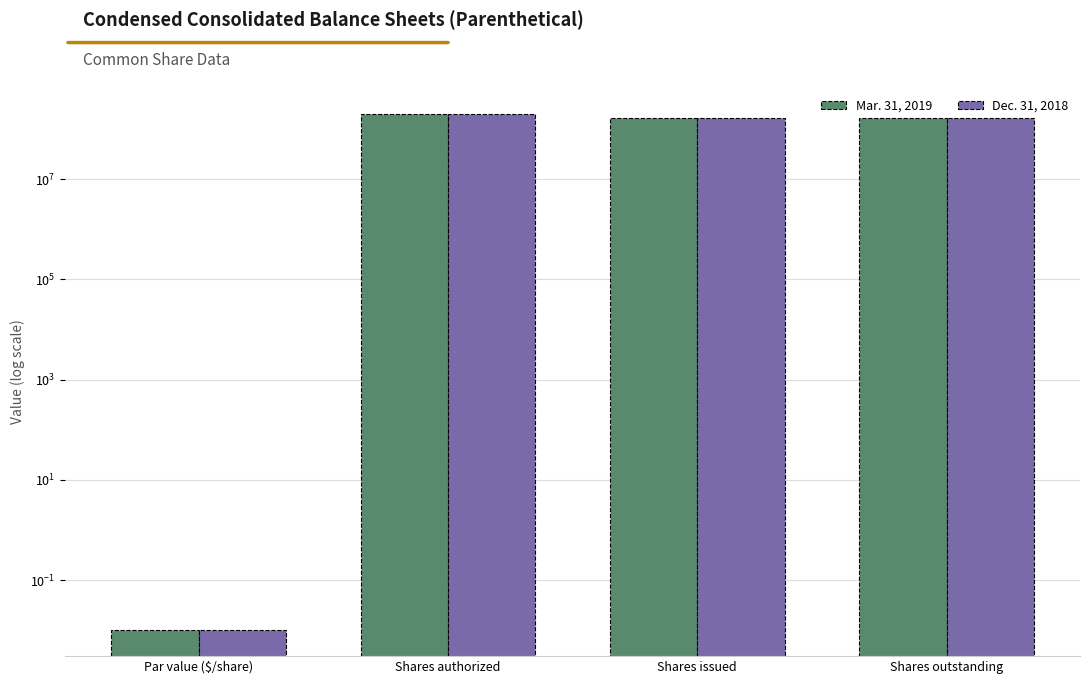

How many groups of bars are there?

4